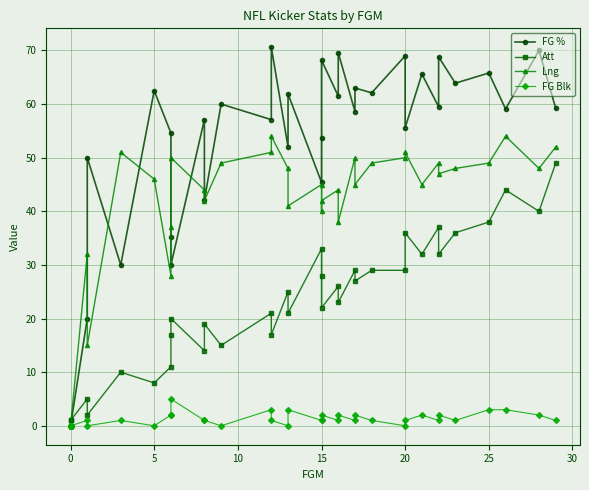

Does the chart display data point markers on the line(s)?

Yes